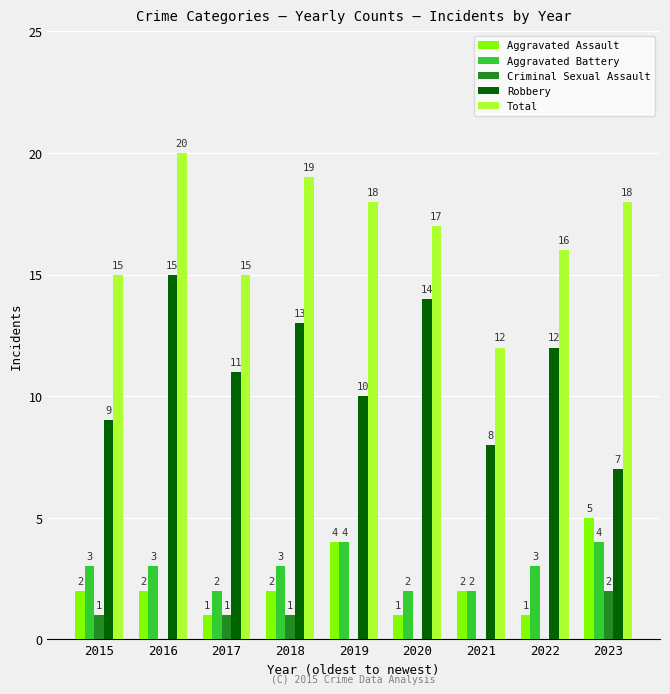

Reading left to right, extract all data points from this chart.

Aggravated Assault: 2	2	1	2	4	1	2	1	5
Aggravated Battery: 3	3	2	3	4	2	2	3	4
Criminal Sexual Assault: 1	0	1	1	0	0	0	0	2
Robbery: 9	15	11	13	10	14	8	12	7
Total: 15	20	15	19	18	17	12	16	18